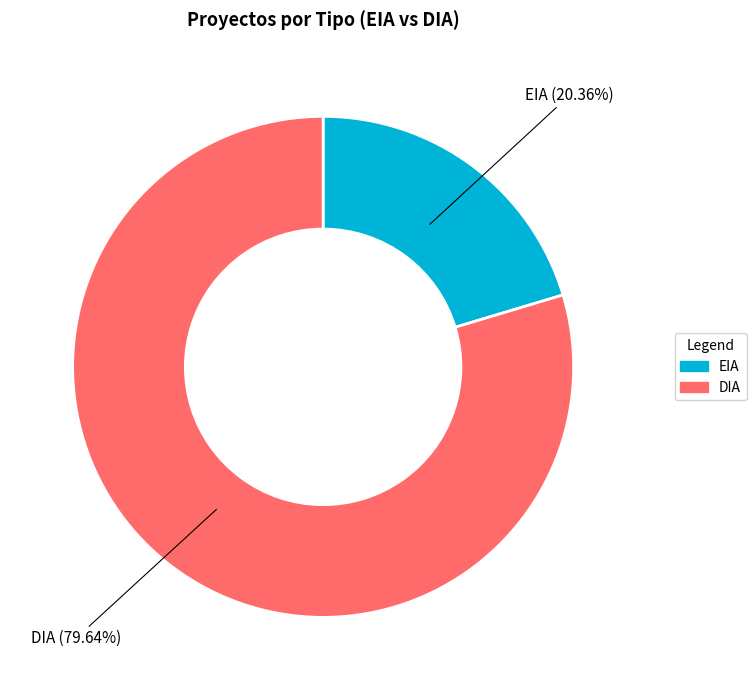

How many slices are in this pie chart?

2